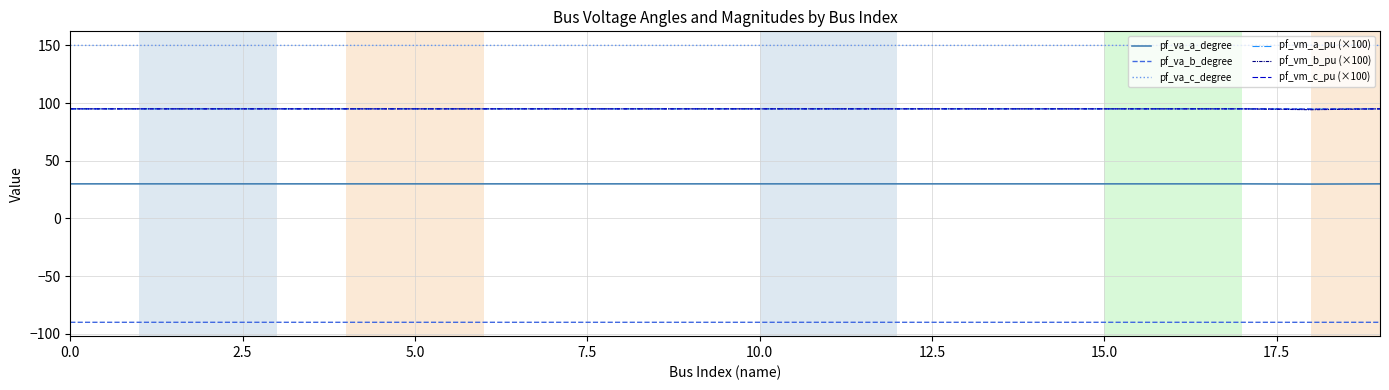

Which series has the largest total across all categories?

pf_va_c_degree